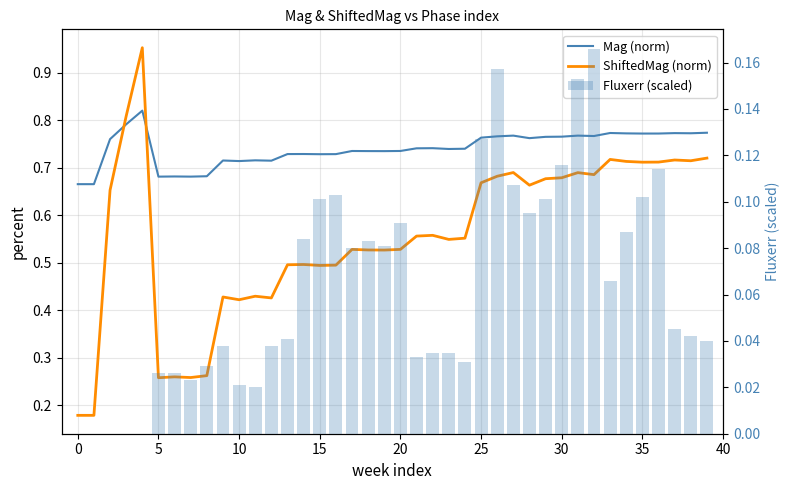

Is it true that Mag (norm) equals 1.0 at 28?

False